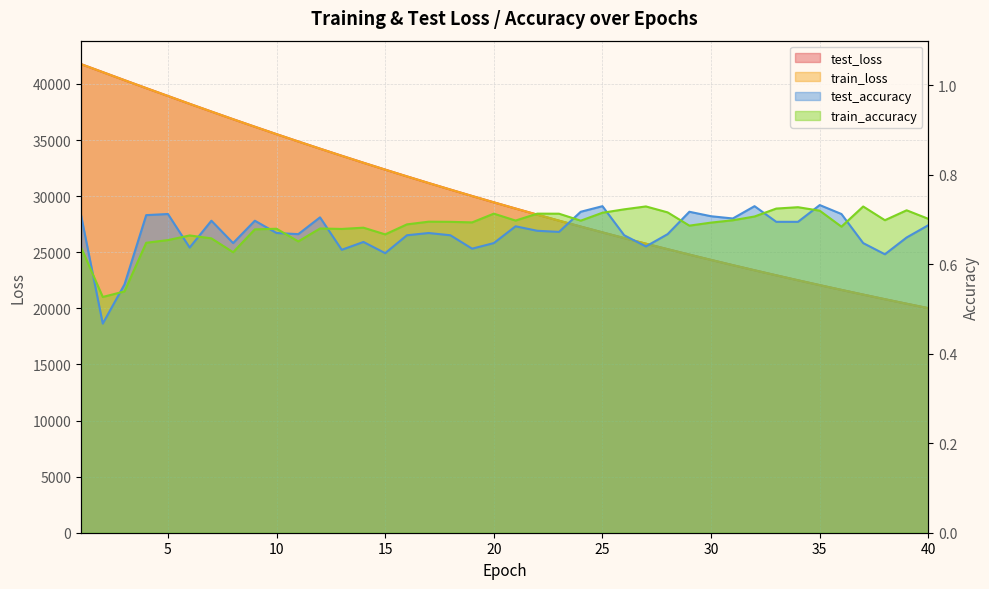

What is the sum of all test_accuracy values?

26.8